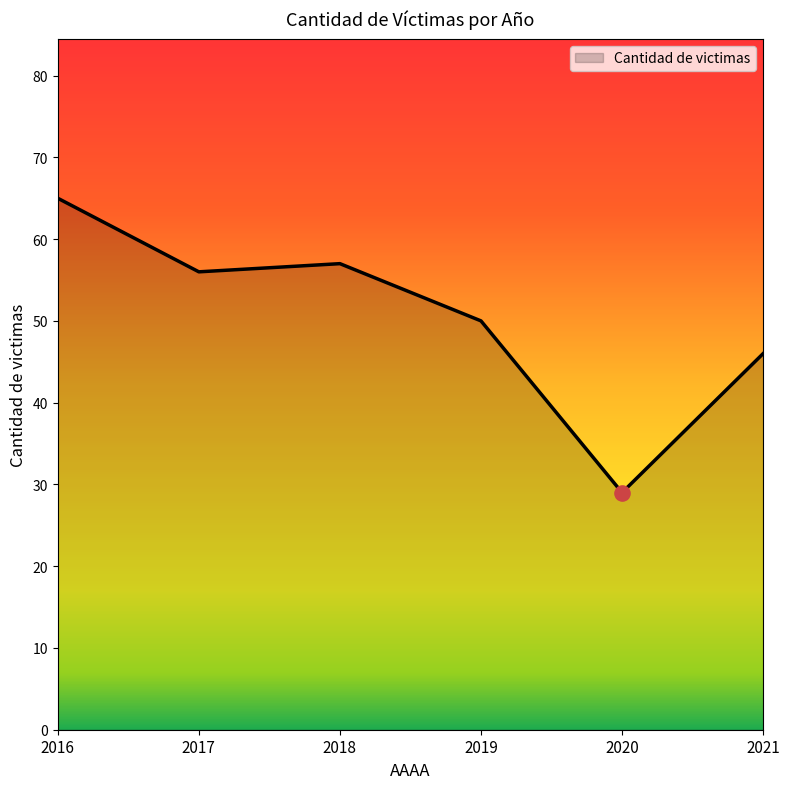

What is the change in value from 2018 to 2021?

-11